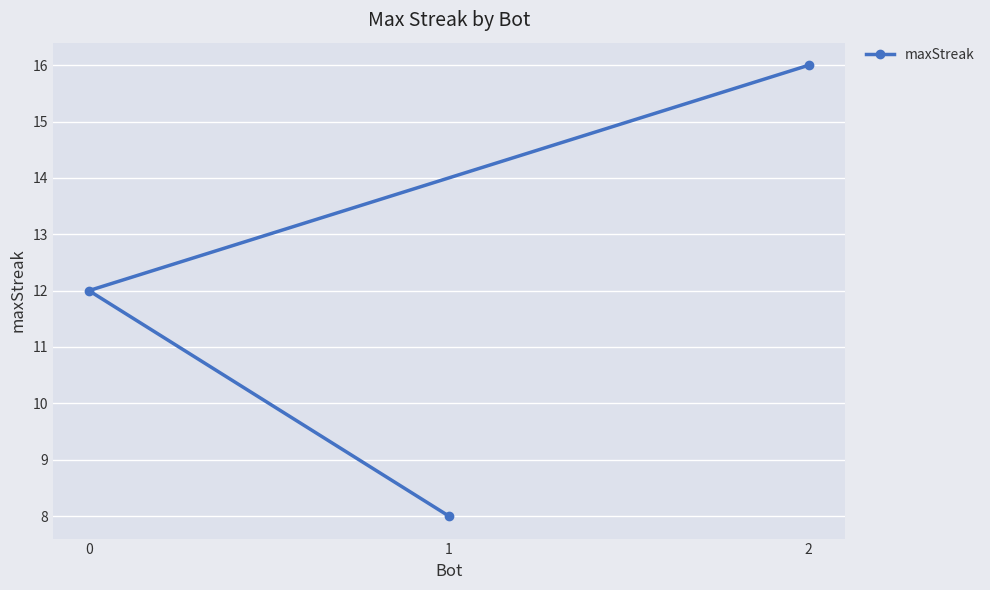

Is it true that the value at 0 is 6?

False